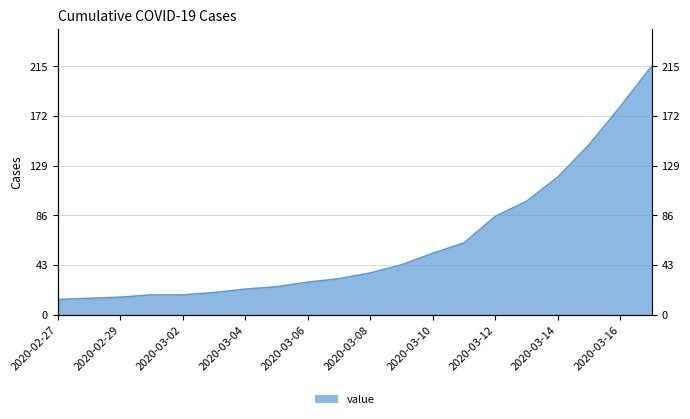

How many lines are shown in the chart?

1